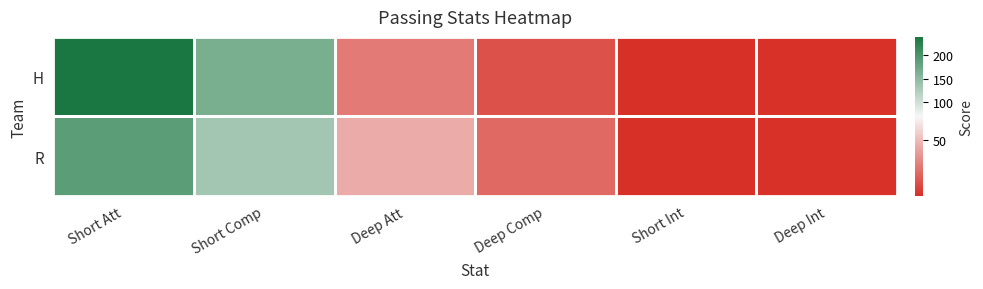

Reading right to left, list all the values displayed in this chart.

H: Deep Int=3	Short Int=2	Deep Comp=14	Deep Att=28	Short Comp=165	Short Att=238
R: Deep Int=3	Short Int=2	Deep Comp=22	Deep Att=45	Short Comp=134	Short Att=188